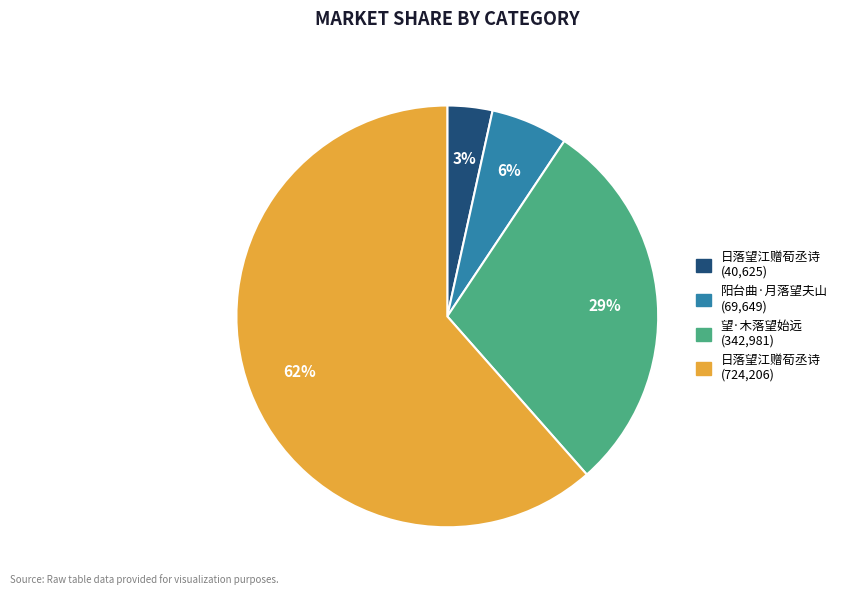

Does any single category account for the majority?

Yes